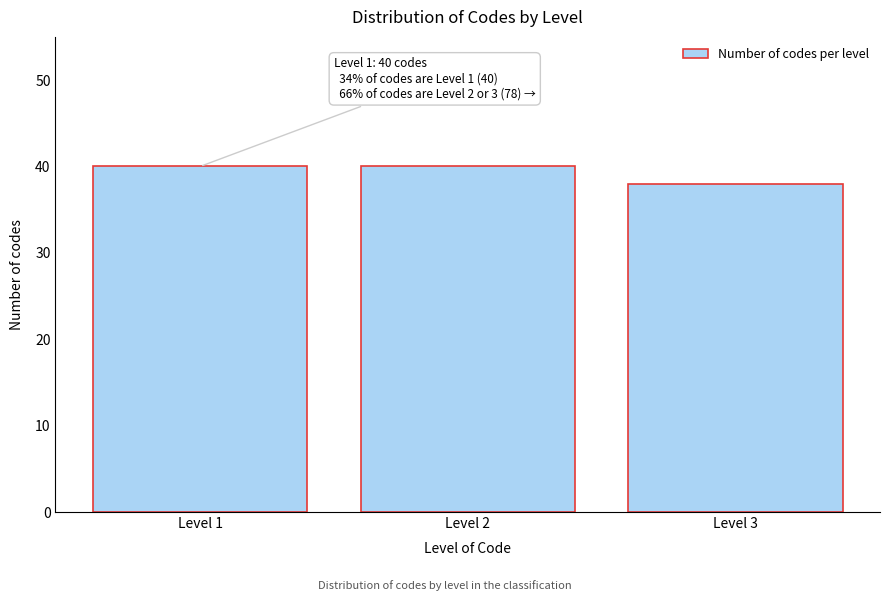

Reading right to left, list all the values displayed in this chart.

38	40	40